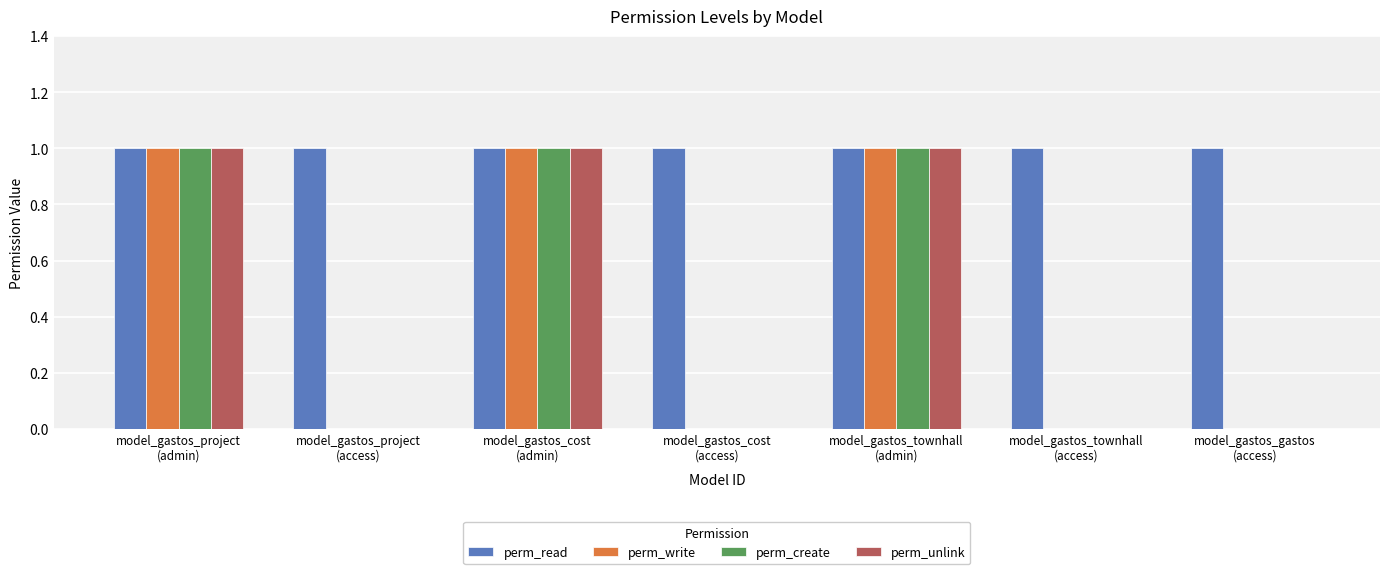

What is the sum of all perm_create values?

3